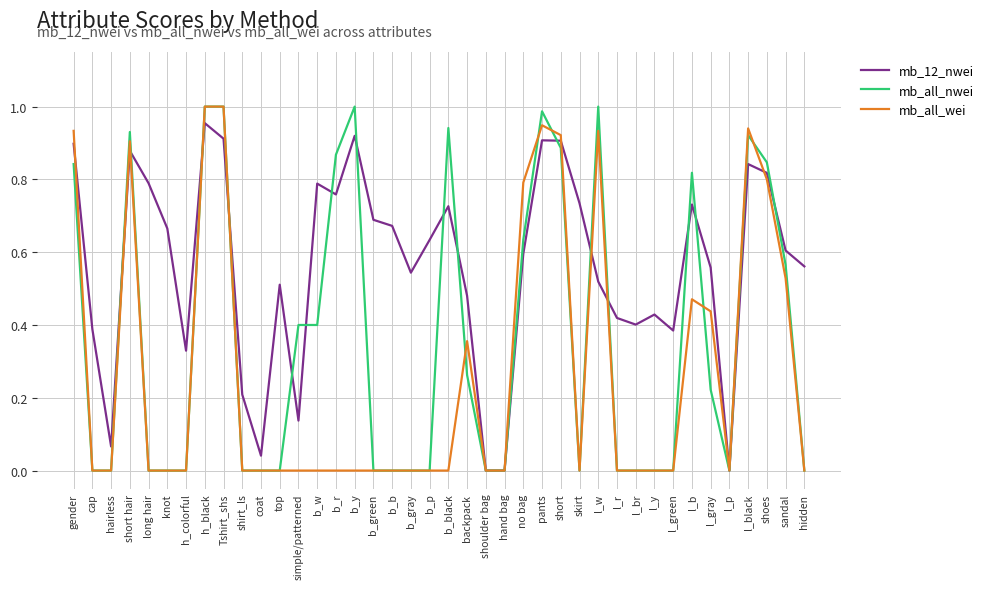

List the series in order of their overall mean, highest first.

mb_12_nwei, mb_all_nwei, mb_all_wei